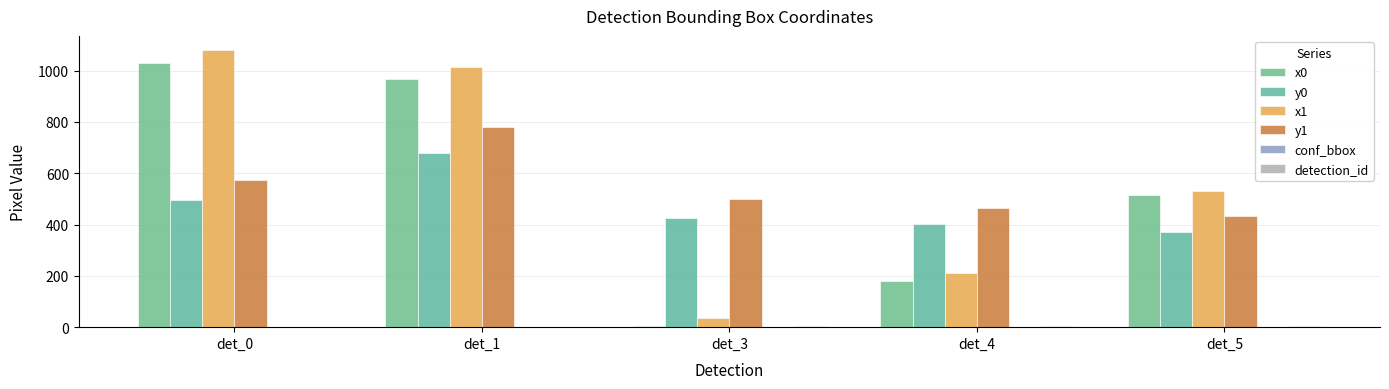

Which series changed the most between det_0 and det_5?

x1